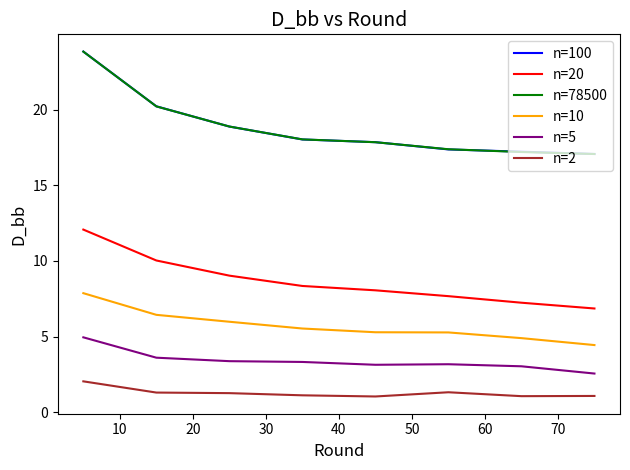

Does the chart display data point markers on the line(s)?

No